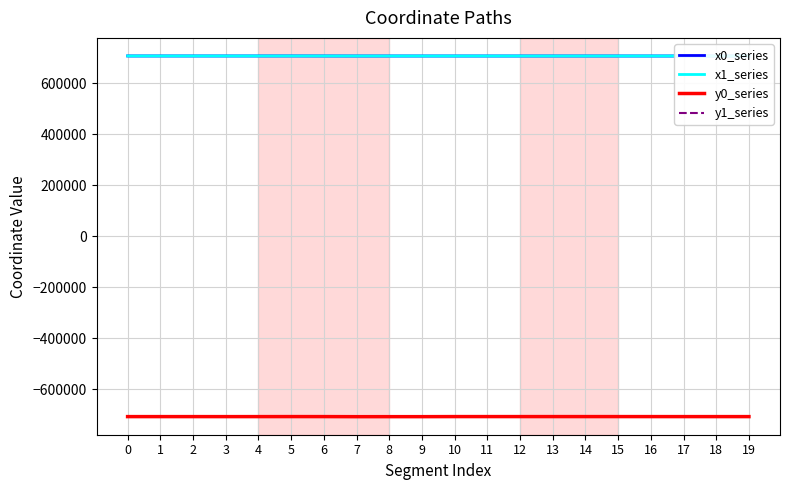

What is the value of the x1_series point at the 10th from the left?

707204.5